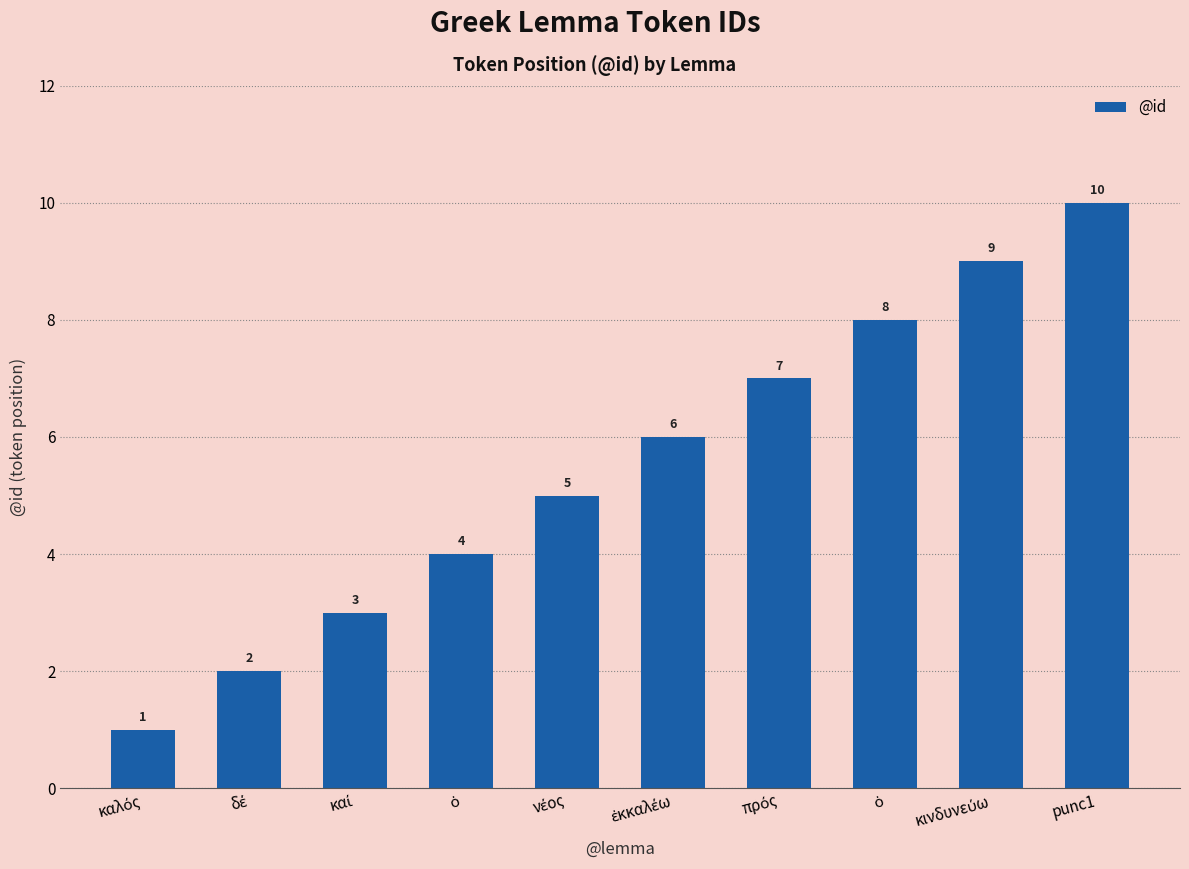

How many categories are shown in the chart?

10